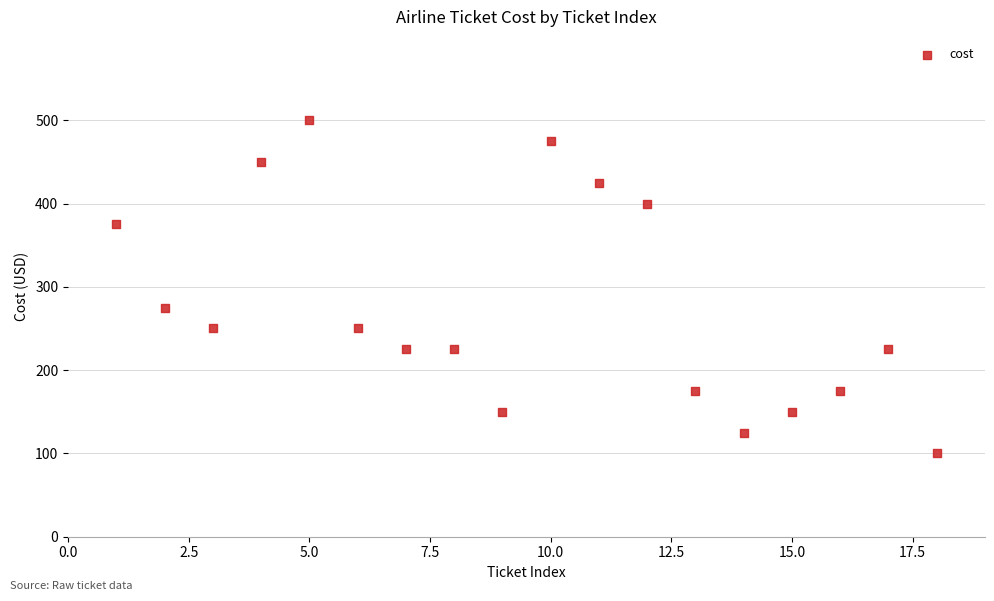

What is the range of X values (max minus min)?

17